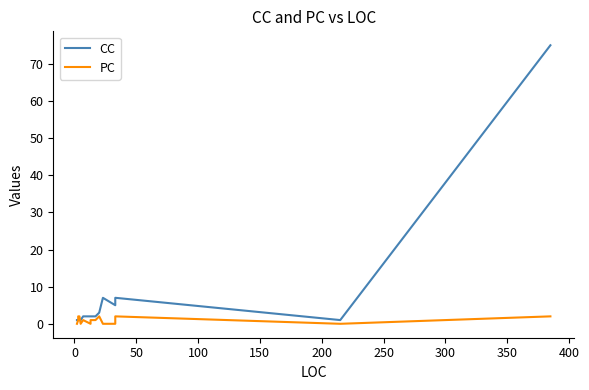

How many values in the CC series exceed 2?

5